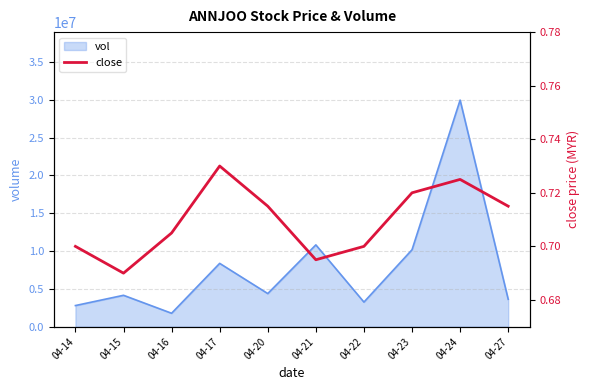

Where is the first local minimum?

04-15